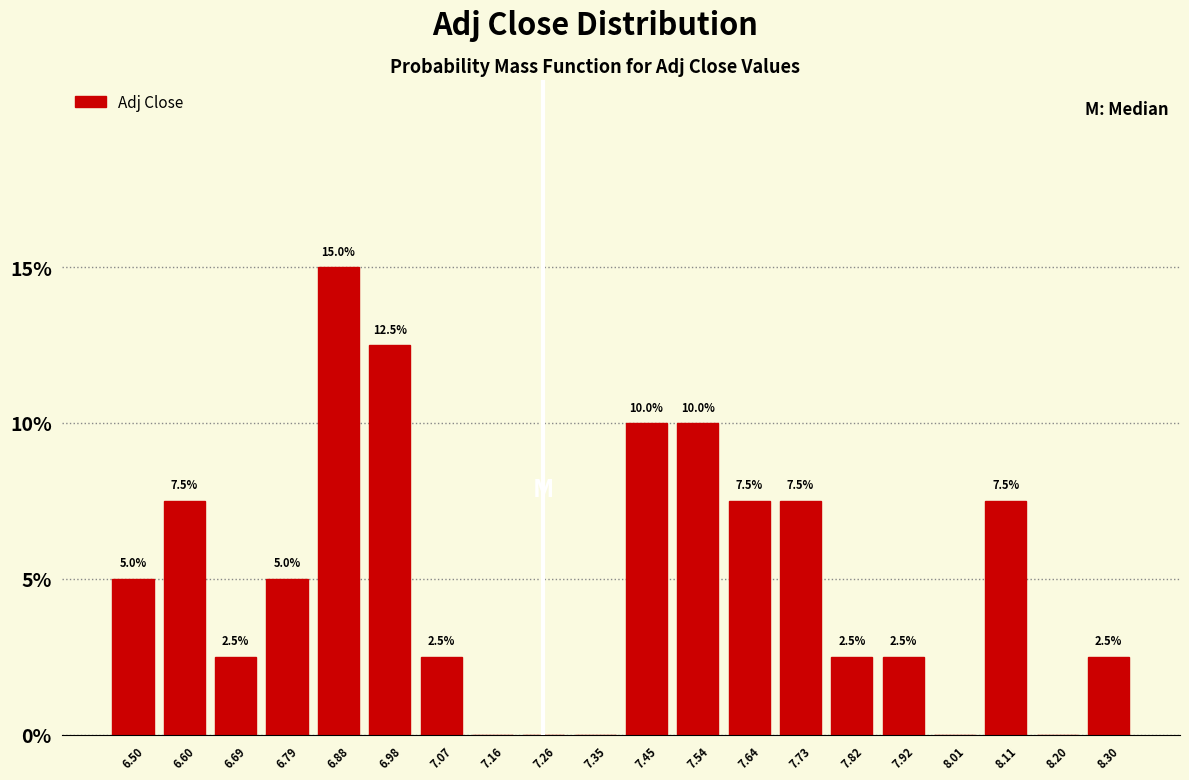

Which range on the x-axis has the tallest bar?

6.83 to 6.93